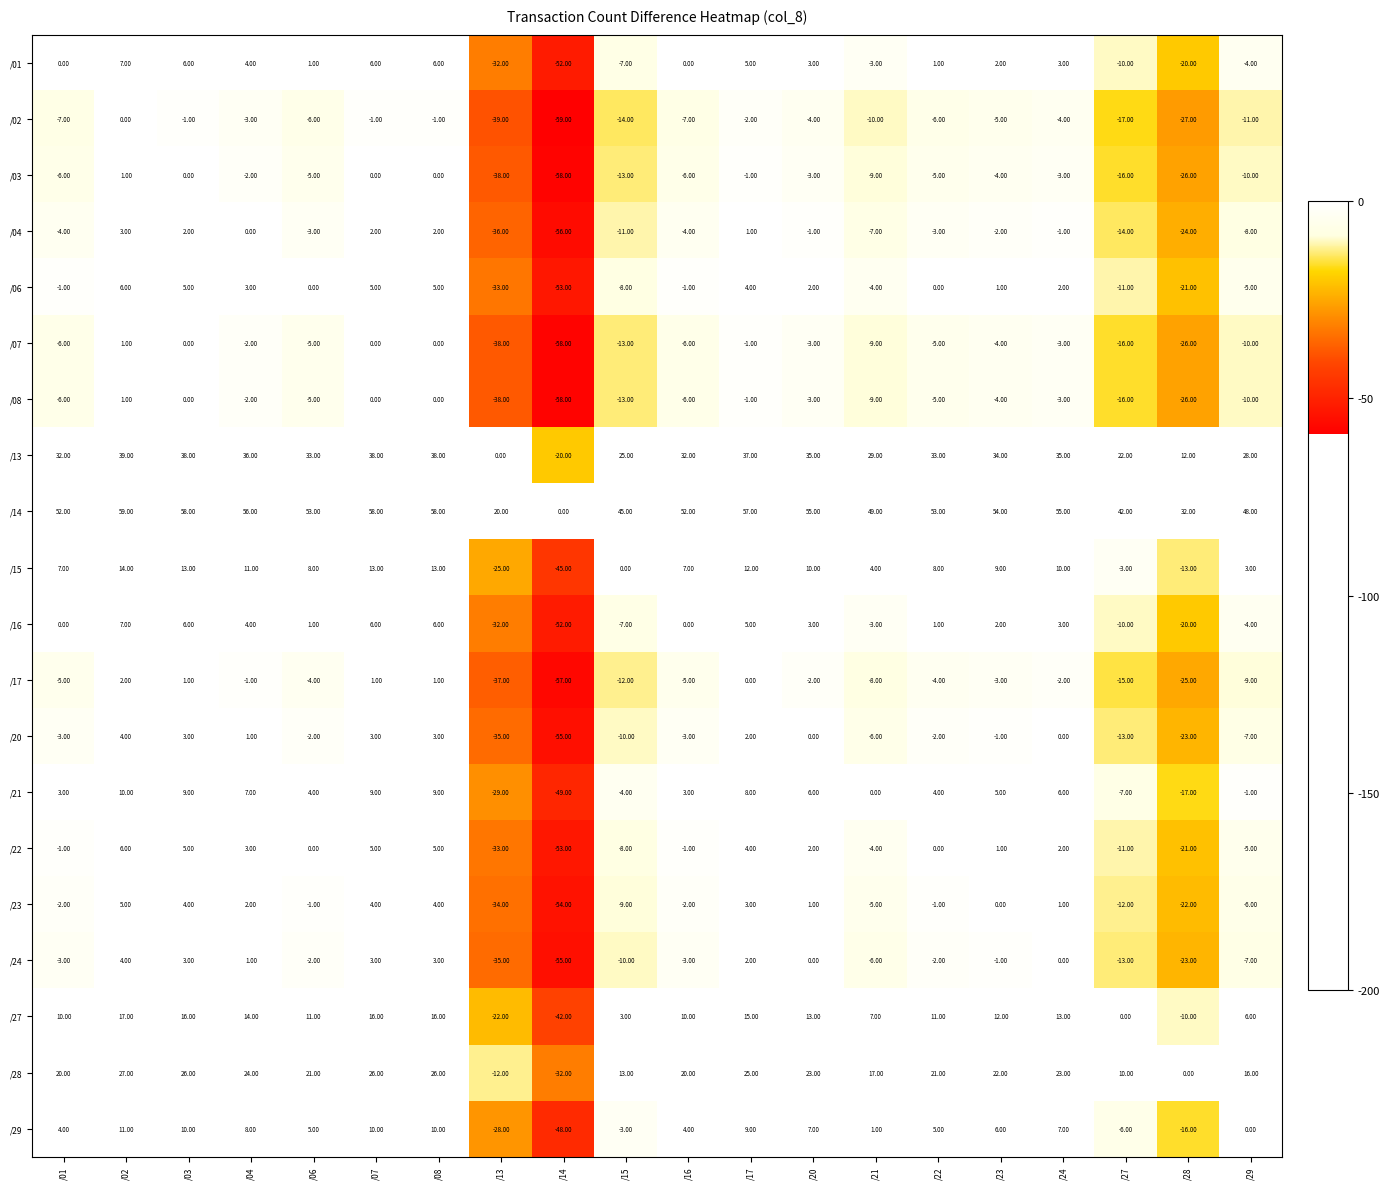

At which category does the chart reach its minimum across all series?

/14